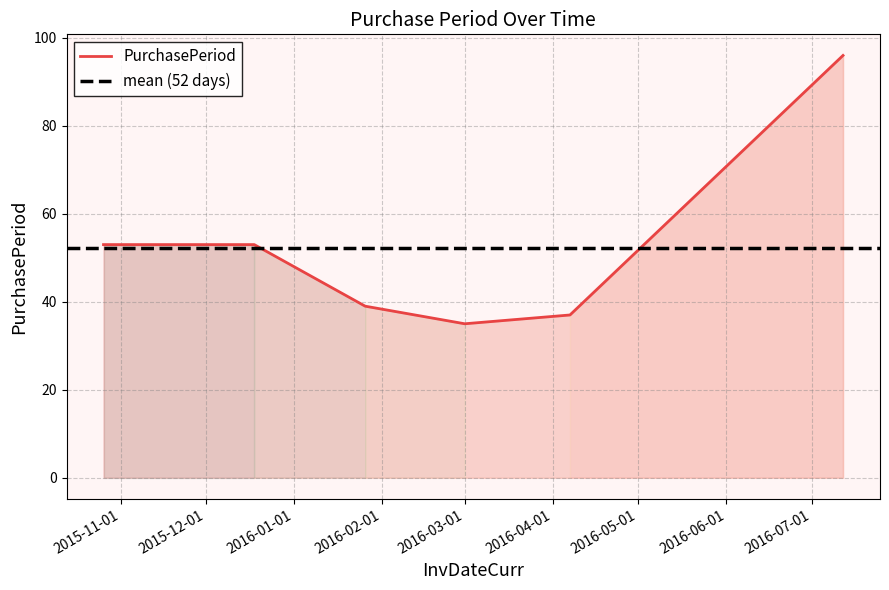

List the labels in order of value, smallest first.

2016-03-01, 2016-04-07, 2016-01-26, 2015-10-26, 2015-12-18, 2016-07-12